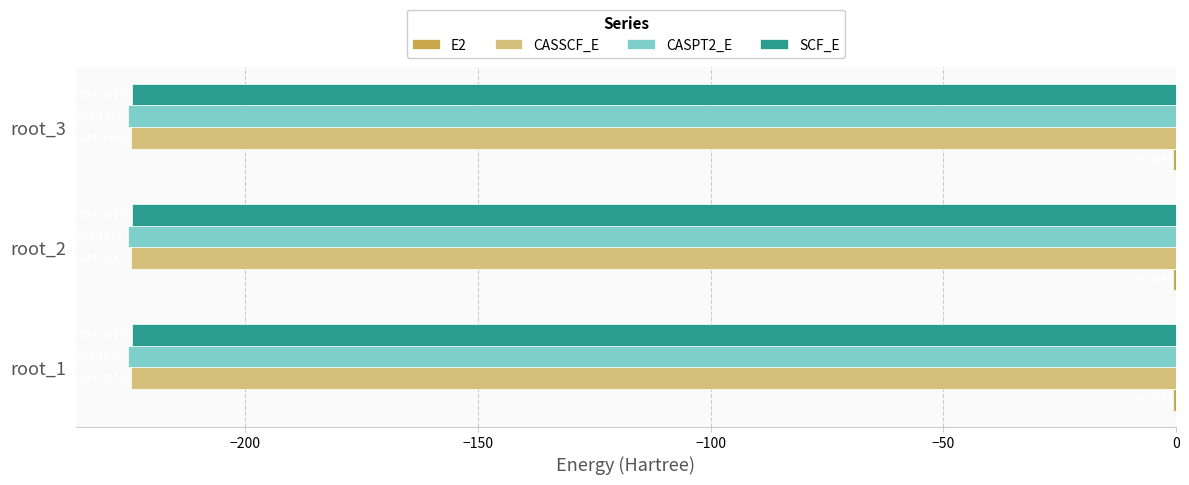

What is the sum of all SCF_E values?

-673.2